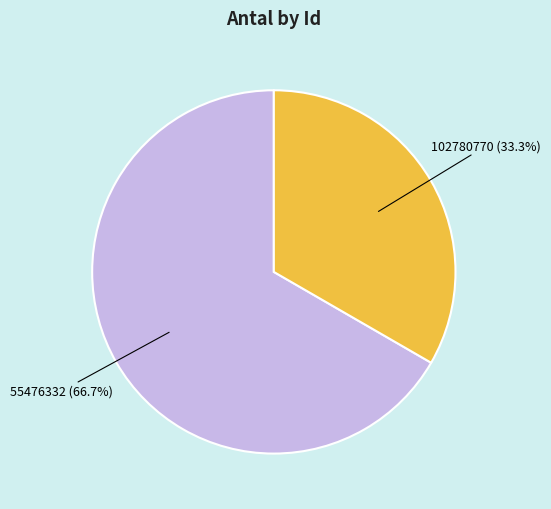

What is the largest slice in the pie chart?

55476332